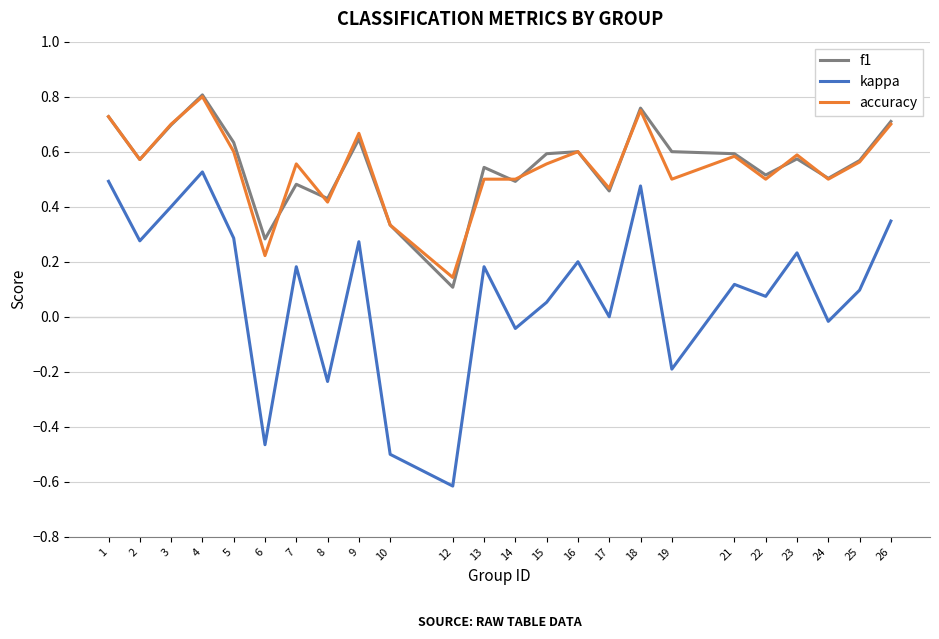

True or false: kappa has a value of 0.1 at 3.

False